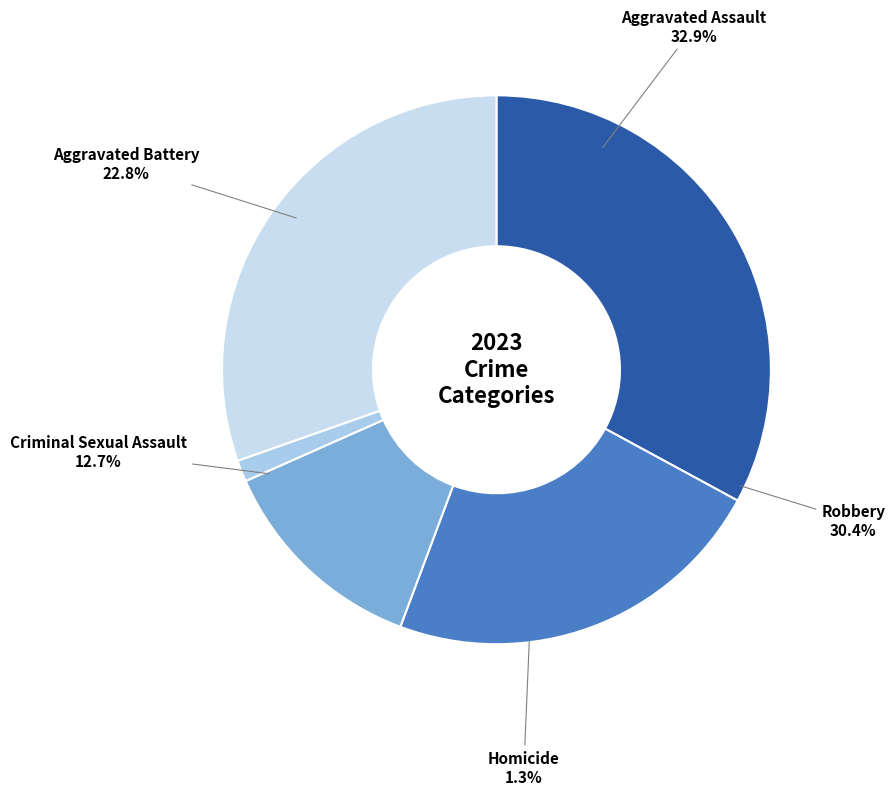

Which slice is the smallest?

Homicide